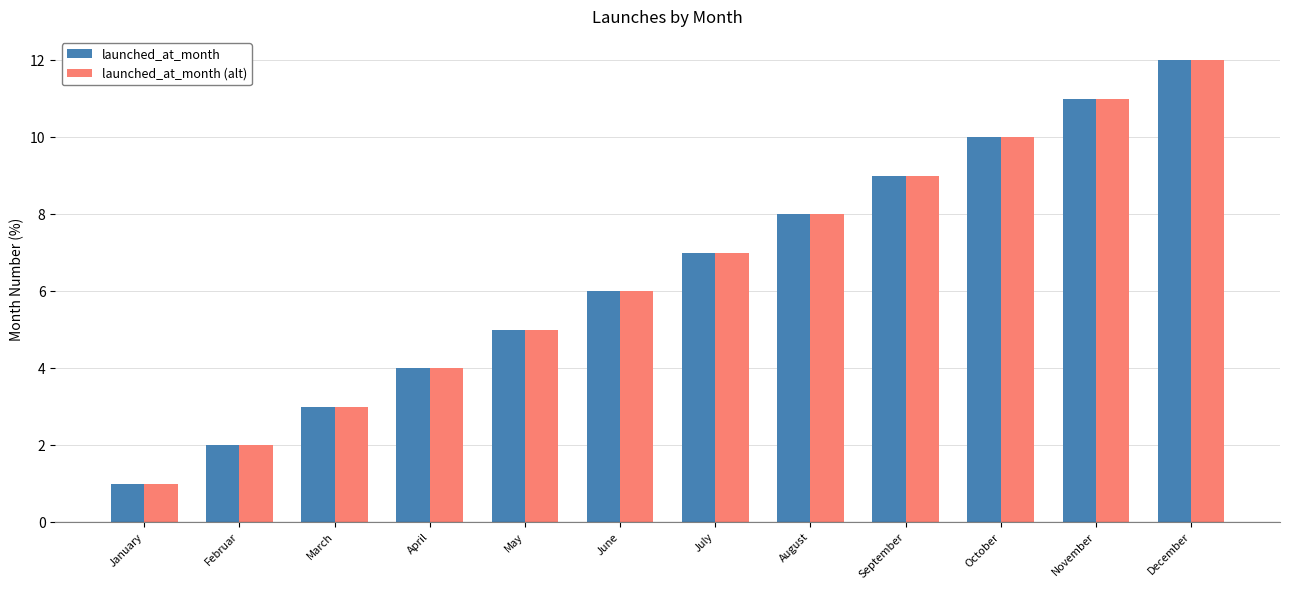

What is the sum of all launched_at_month values?

78